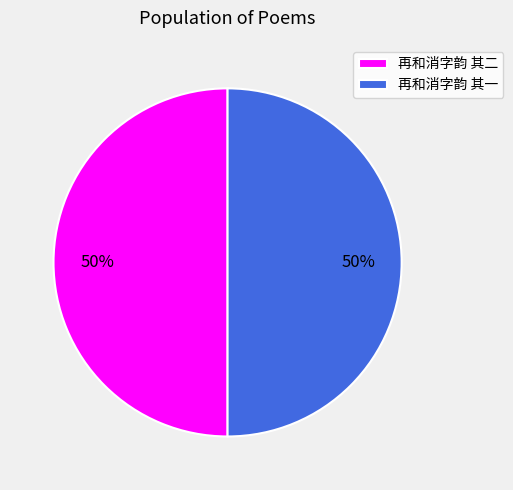

What is the ratio of the value at 再和消字韵 其一 to the value at 再和消字韵 其二?

1.0